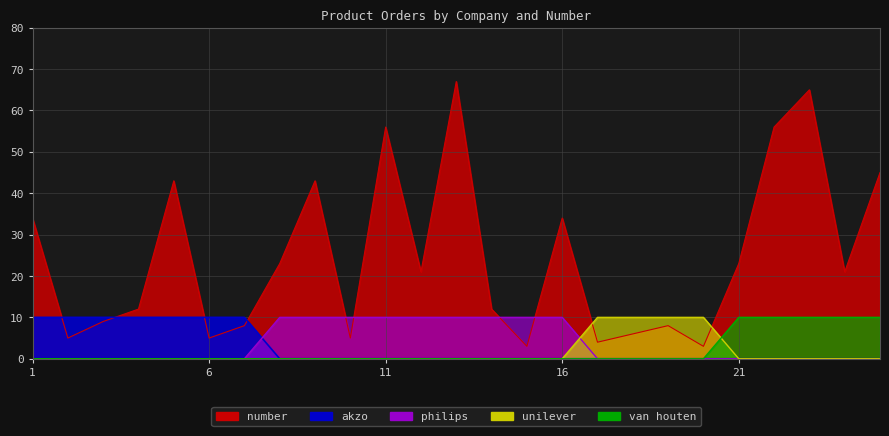

Rank the series at 22 from highest to lowest value.

number, van_houten, akzo, philips, unilever